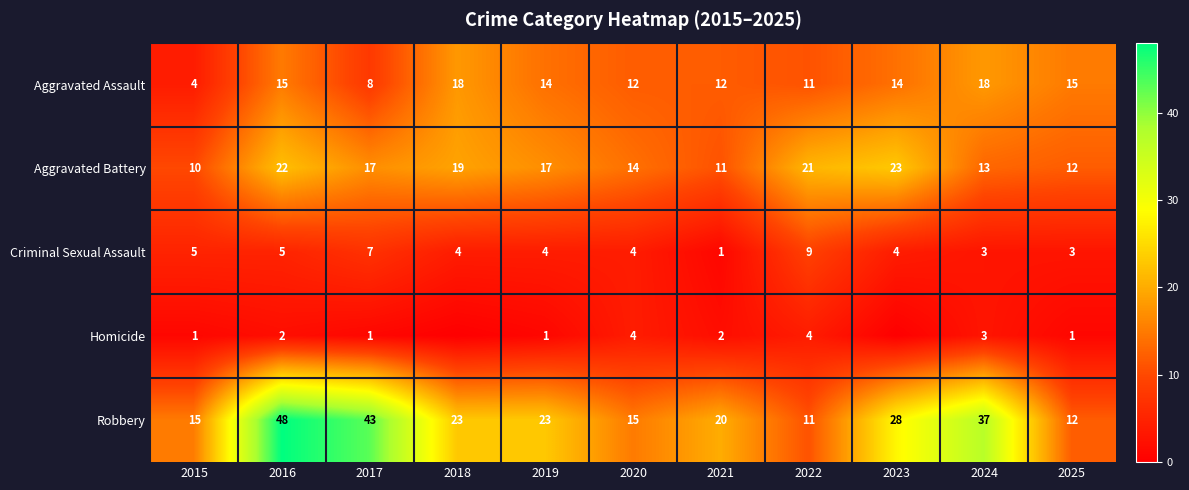

True or false: Robbery has a value of 6 at 2021.

False